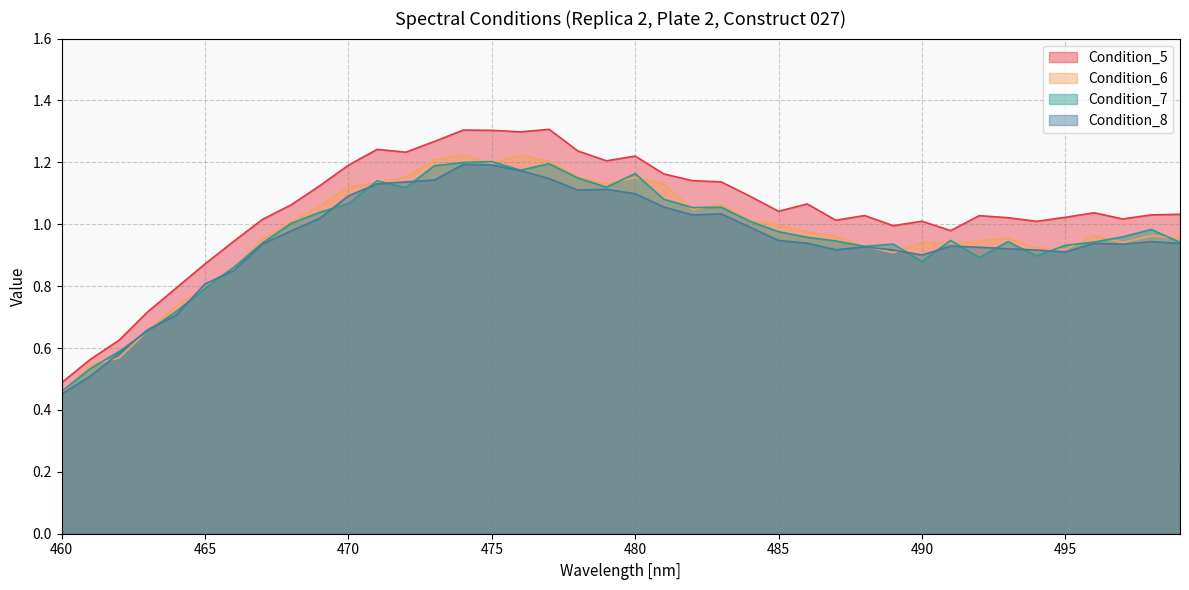

Which series ends up on top after the final intersection of Condition_7 and Condition_6?

Condition_6